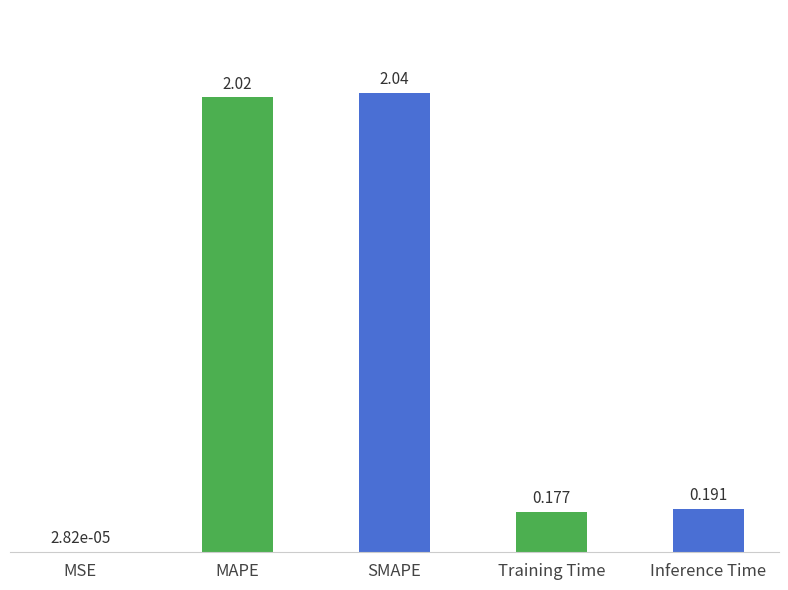

What is the average value?

0.9